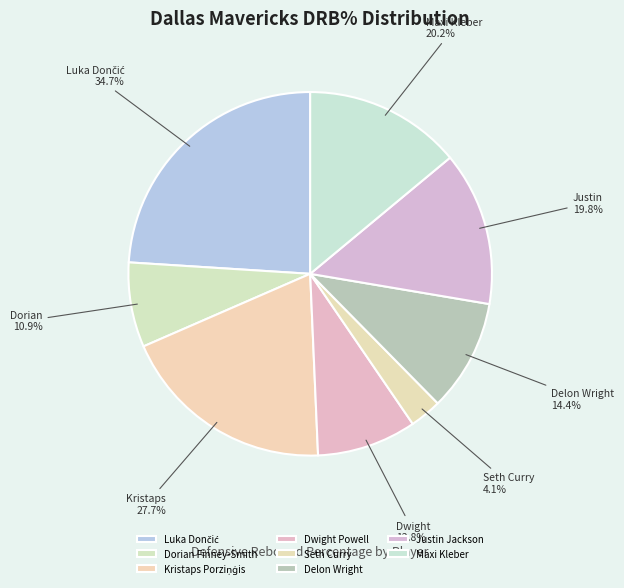

Which has a higher value, Seth Curry or Dwight Powell?

Dwight Powell